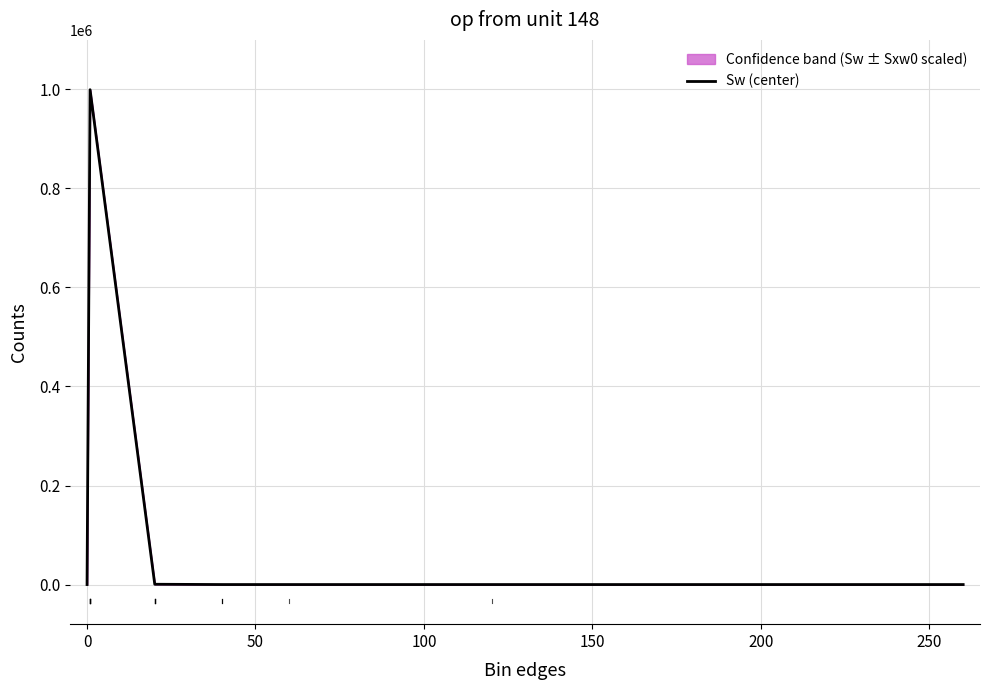

Reading left to right, extract all data points from this chart.

0	999388	598	12	1	0	0	1	0	0	0	0	0	0	0